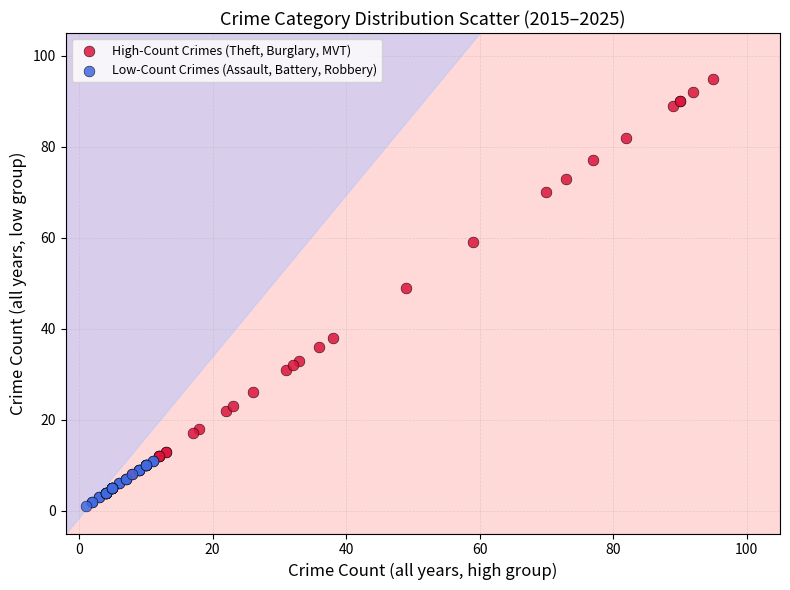

Which series contains the lowest Y value?

Low-Count Crimes (Assault, Battery, Robbery)